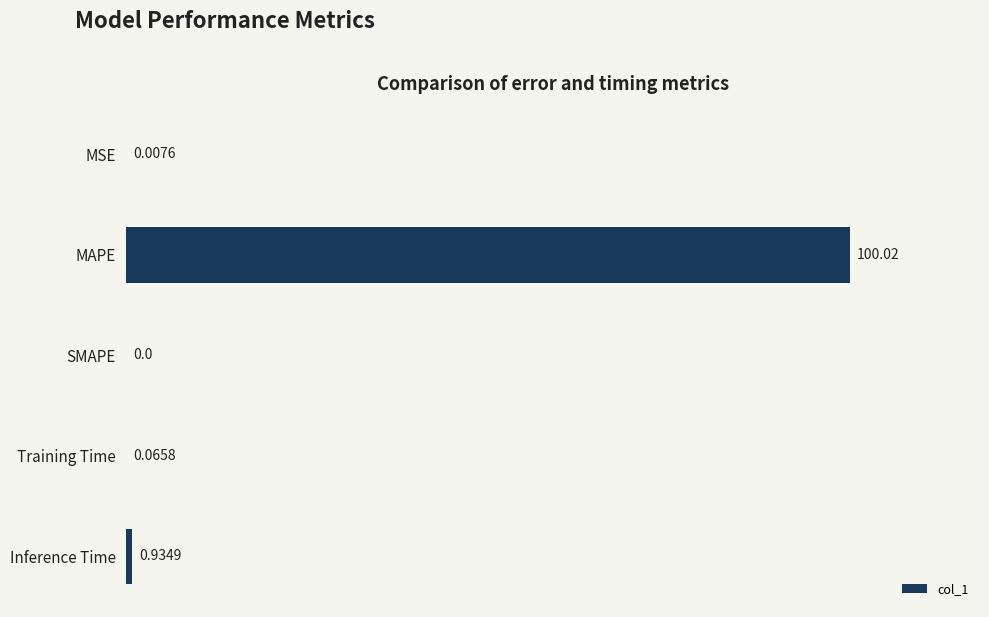

What is the sum of all values?

101.0